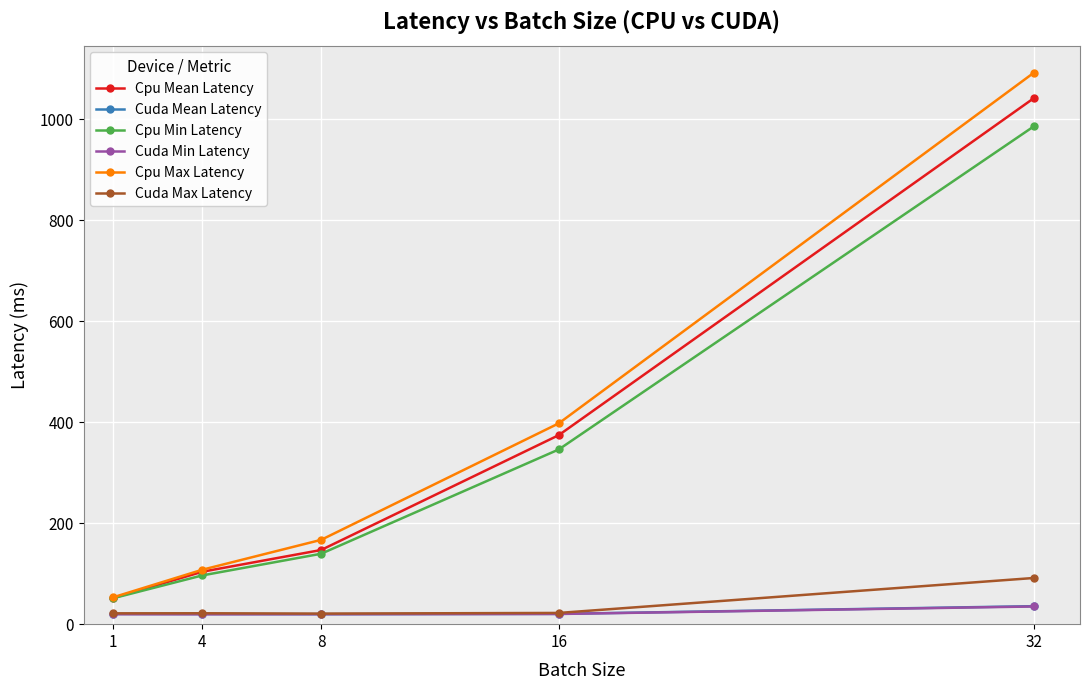

At how many categories does at least one series exceed 439?

1